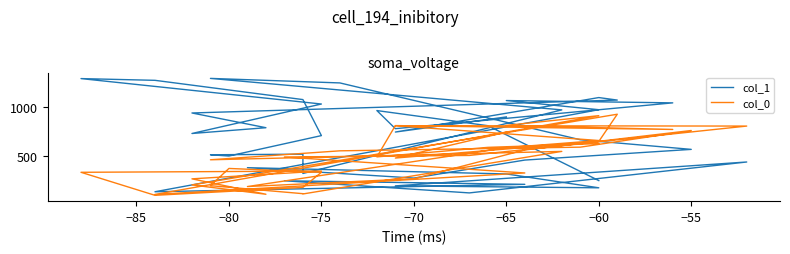

List the series in order of their overall mean, highest first.

col_1, col_0